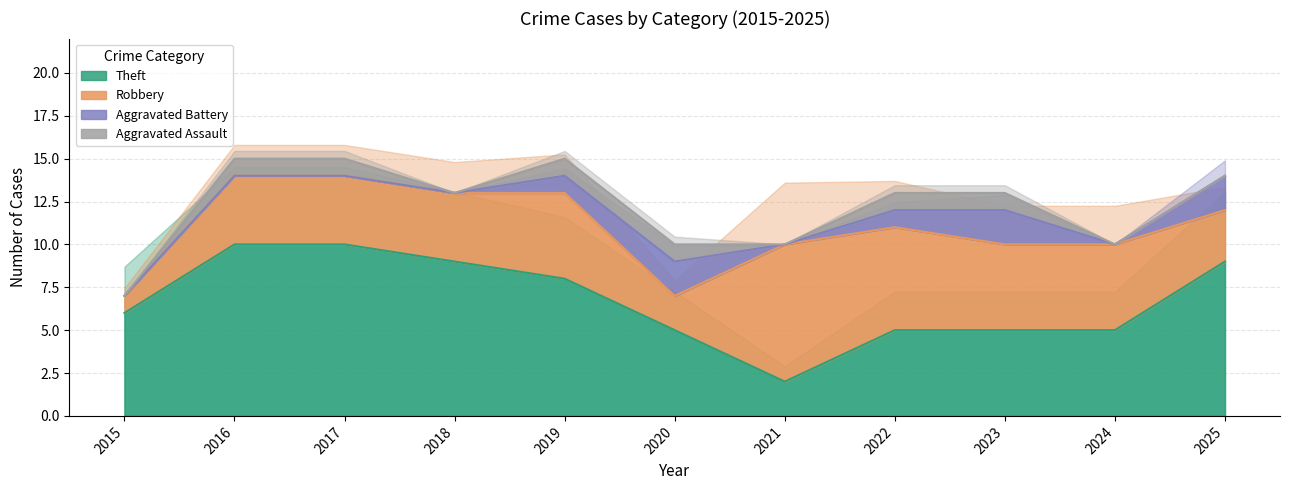

True or false: Aggravated Battery and Theft intersect in this chart.

False